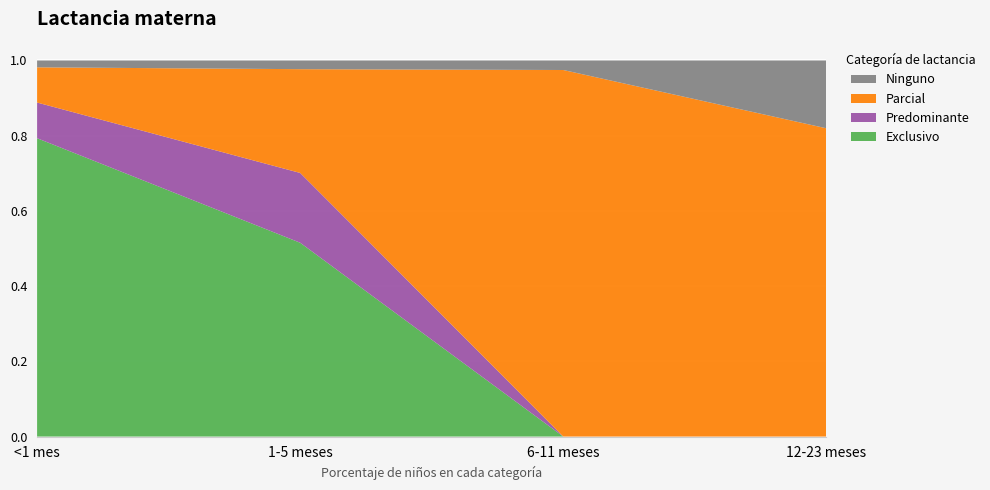

Reading left to right, transcribe all the data shown in this chart.

Exclusivo: <1 mes=0.8	1-5 meses=0.5	6-11 meses=0.0	12-23 meses=0.0
Predominante: <1 mes=0.1	1-5 meses=0.2	6-11 meses=0.0	12-23 meses=0.0
Parcial: <1 mes=0.1	1-5 meses=0.3	6-11 meses=1.0	12-23 meses=0.8
Ninguno: <1 mes=0.0	1-5 meses=0.0	6-11 meses=0.0	12-23 meses=0.2